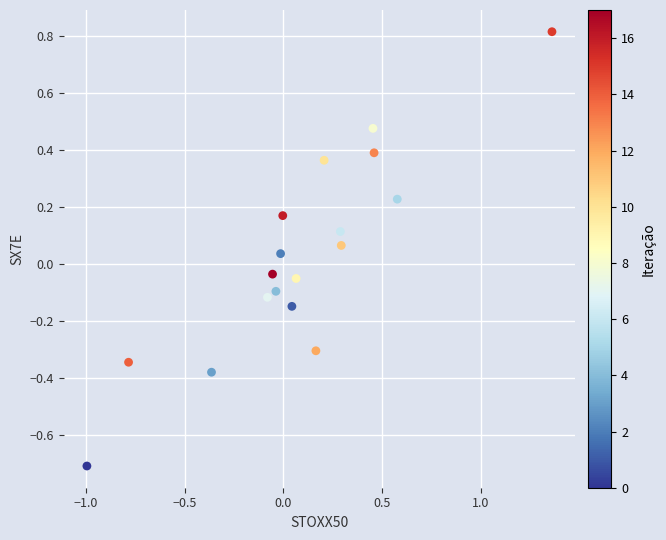

What is the range of Y values (max minus min)?

1.5